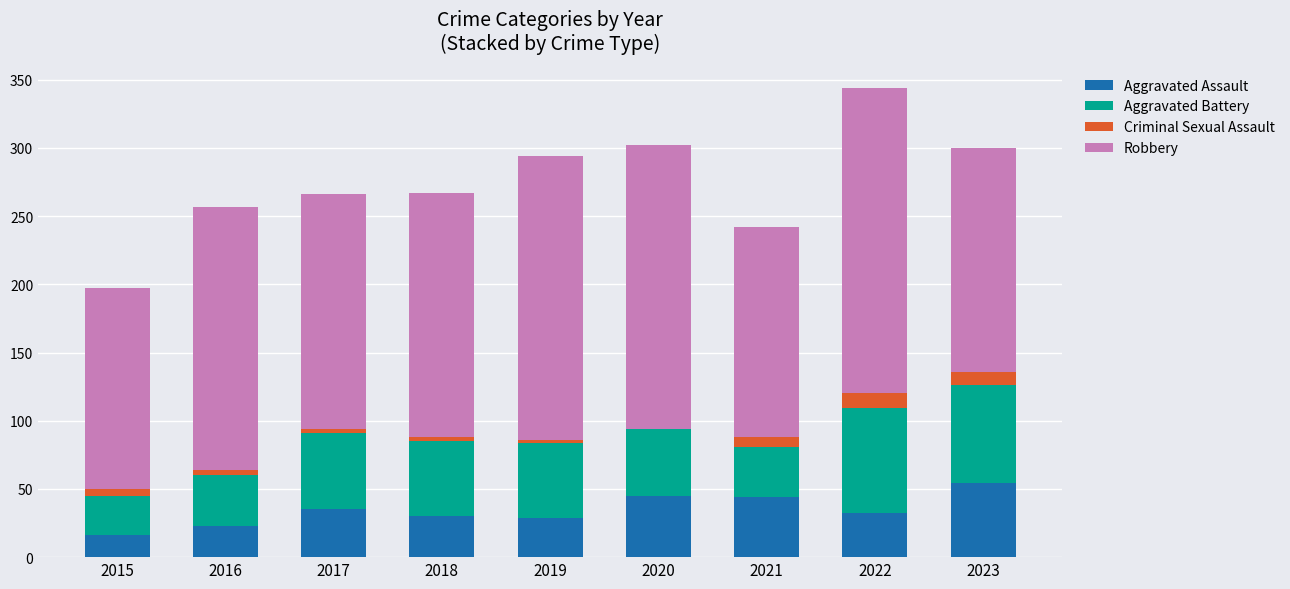

At which category is the sum across all series the highest?

2022